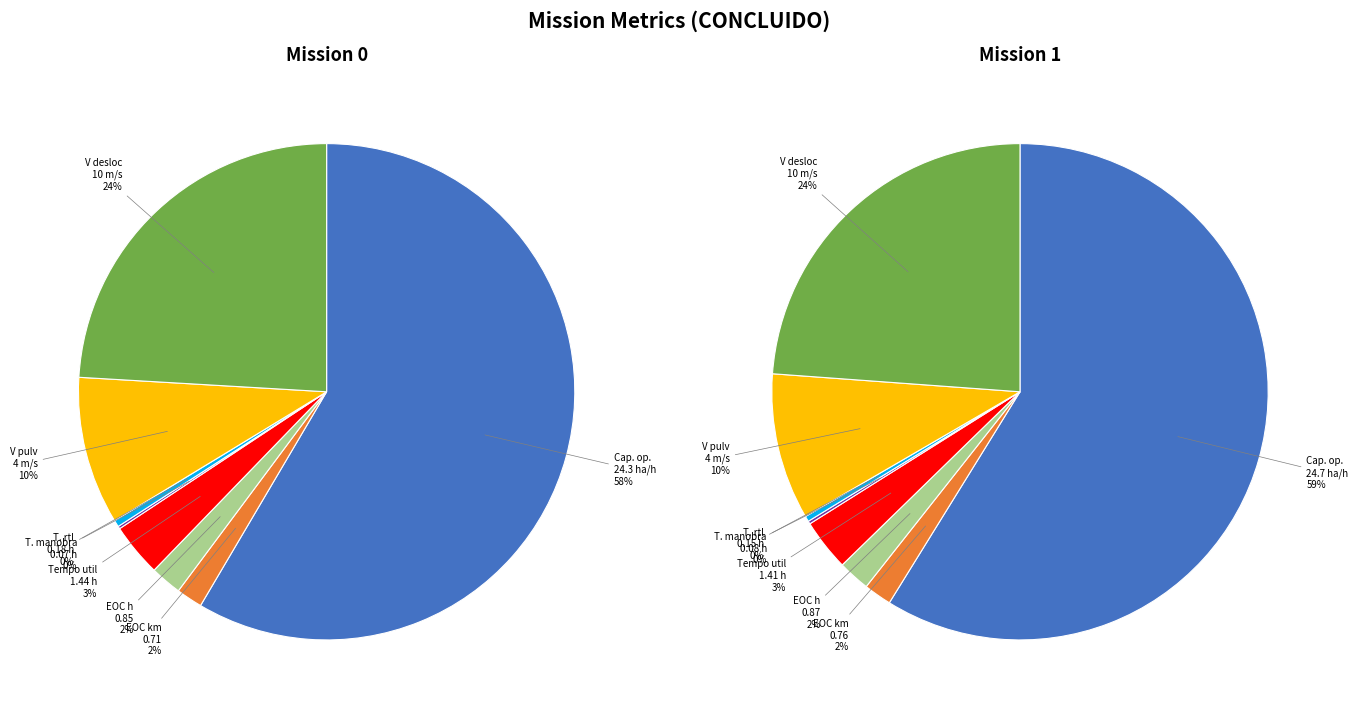

How many slices are in this pie chart?

8